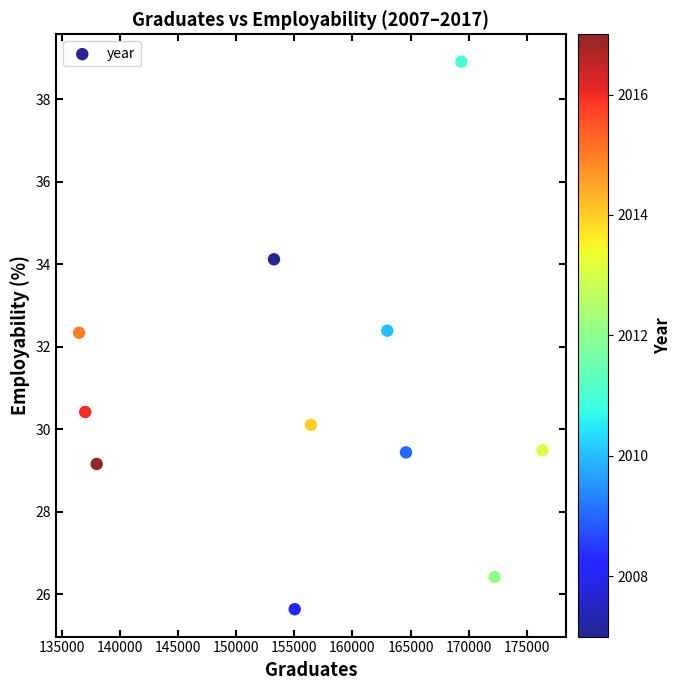

What is the average Y value?

30.8